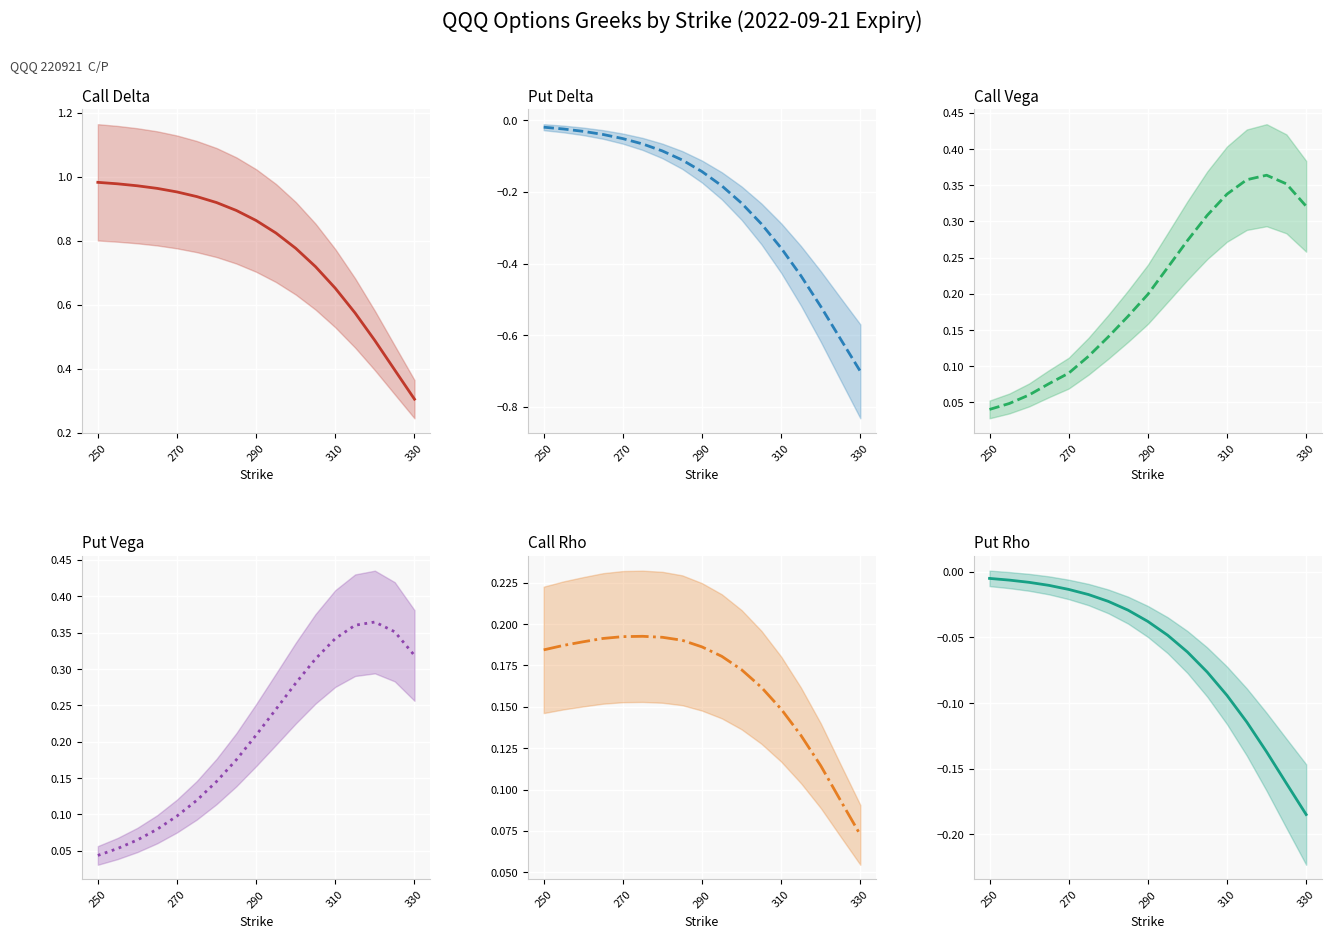

True or false: Put Vega and Put Delta cross at least once.

False